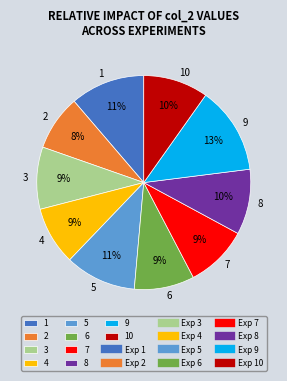

Which category has the biggest portion of the pie?

9